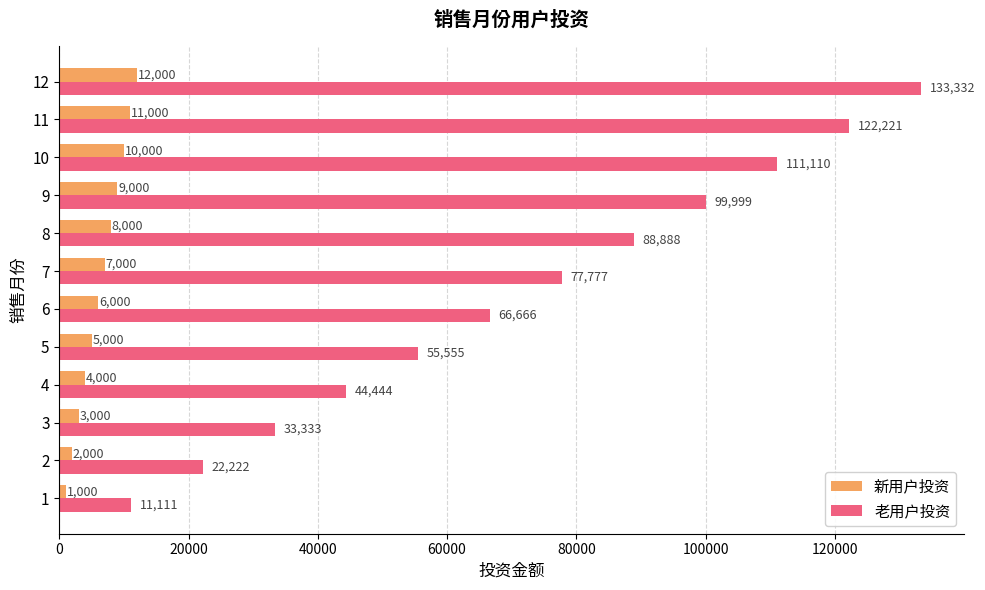

How many categories are shown in the chart?

12